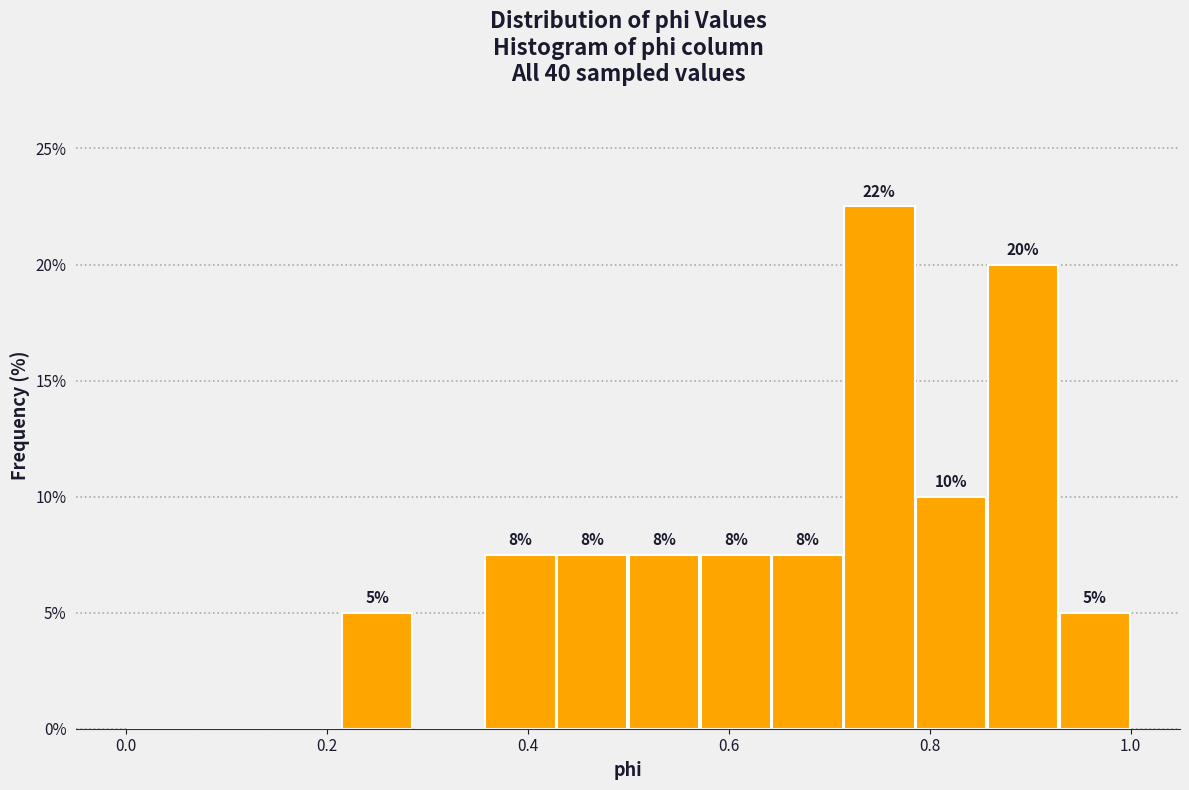

Around what value on the x-axis is the tallest bar? Give the approximate position of its centre, as read against the axis.

0.76